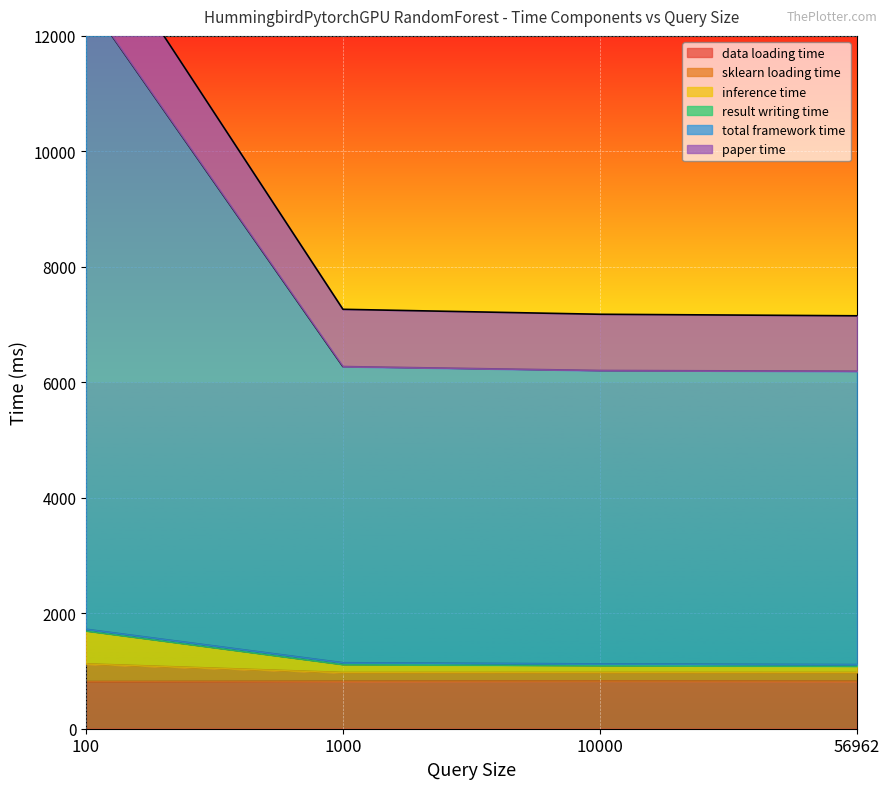

True or false: data loading time has a value of 251.0 at 10000.

False